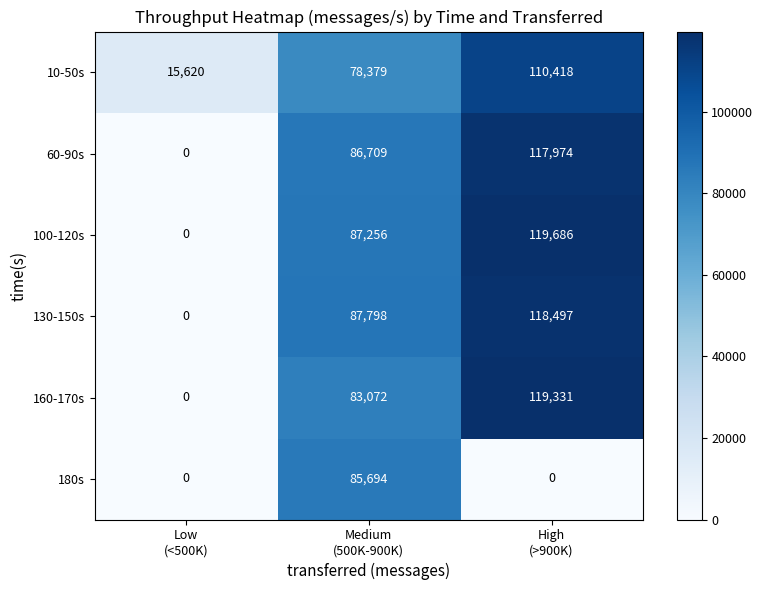

What is the difference between the maximum and minimum values in the 100-120s series?

119686